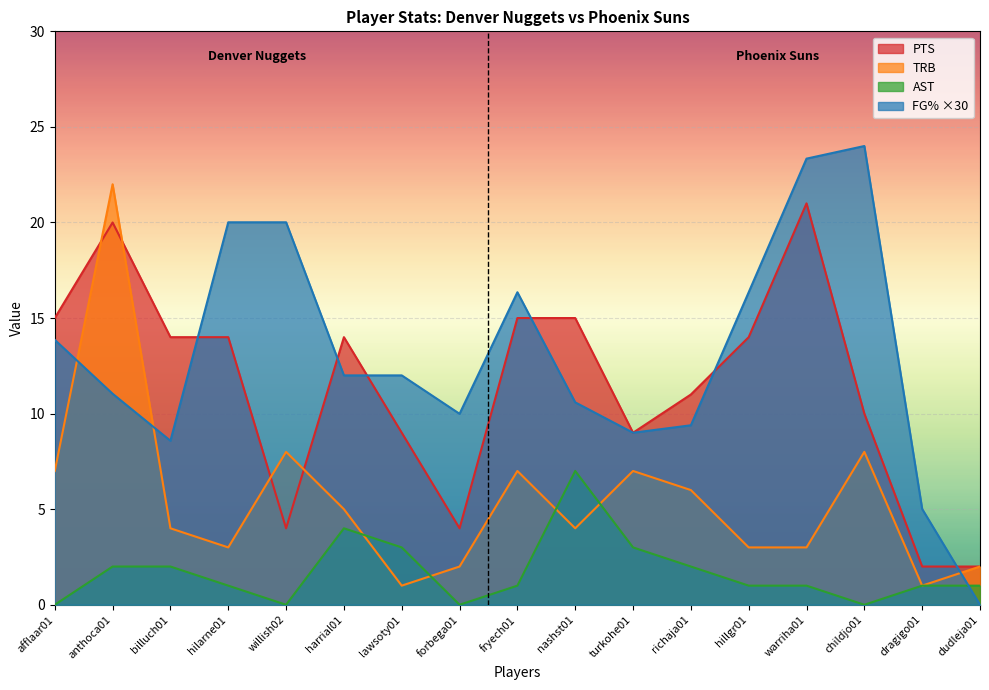

True or false: PTS and AST intersect in this chart.

False